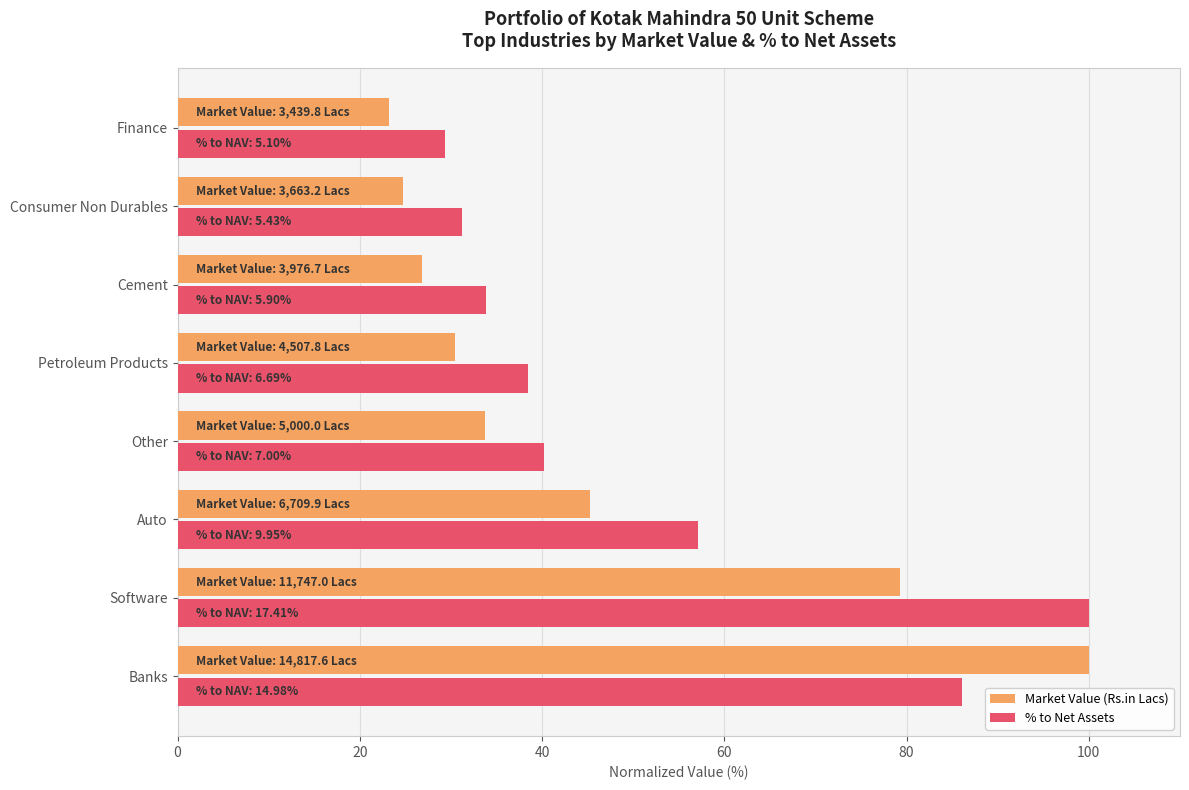

At which category is the sum across all series the highest?

Banks